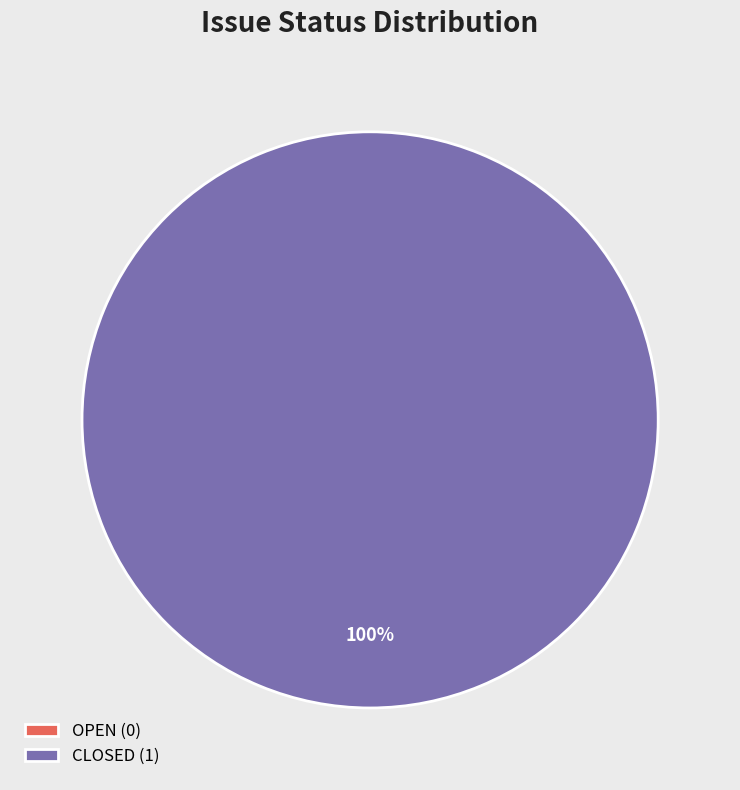

Count the number of slices in the pie.

2